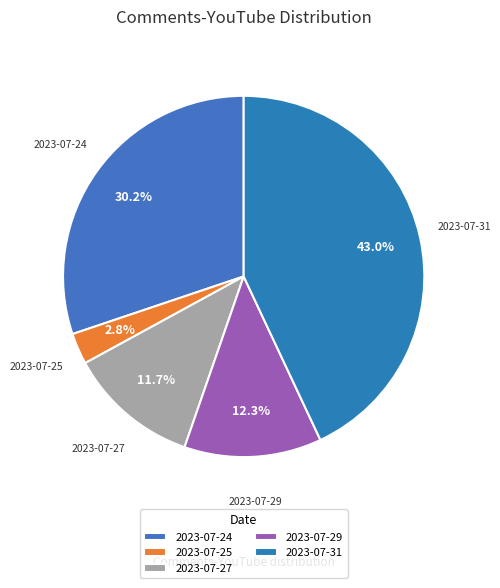

To the nearest percent, what is the difference between the largest and smallest slice percentages?

40%